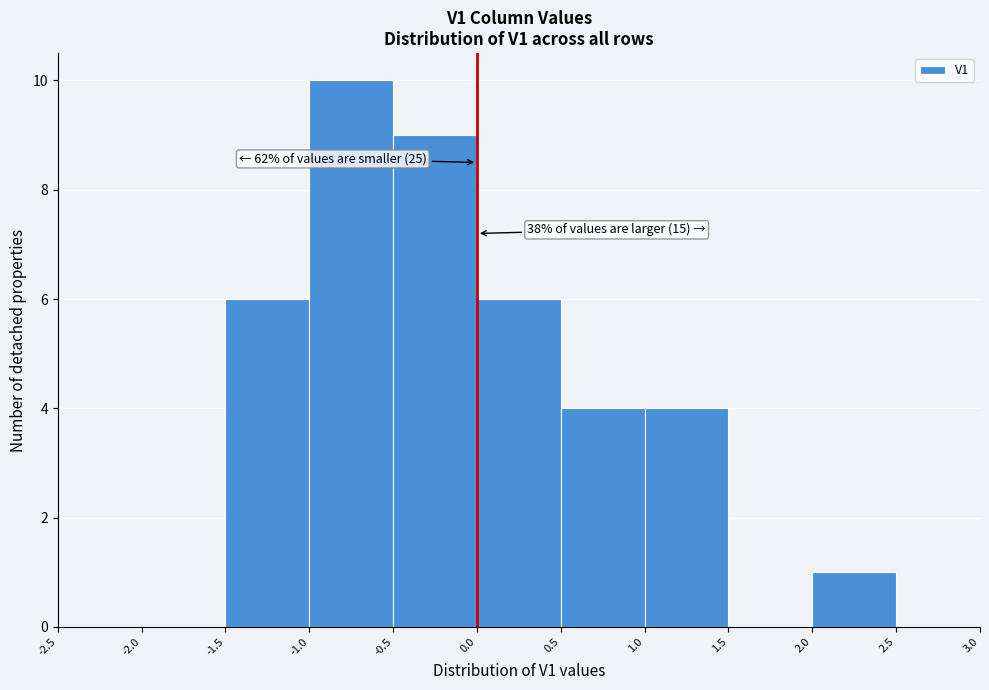

Over which range of the x-axis is the bar tallest?

-1.0 to -0.5